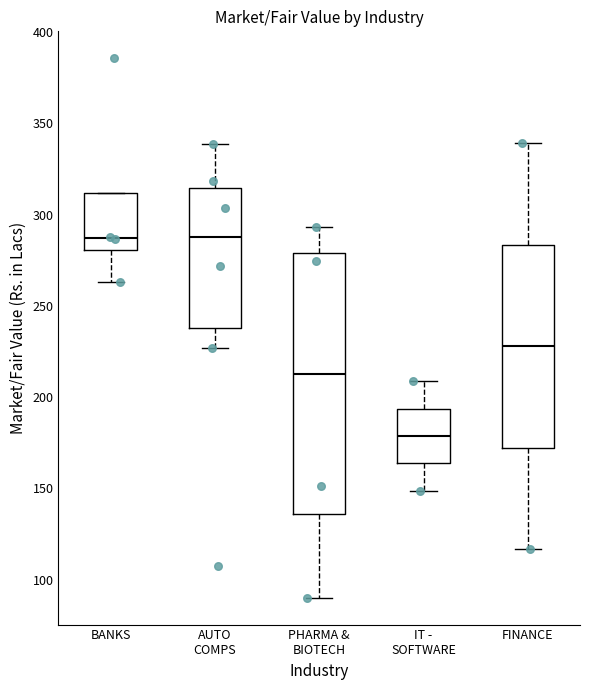

Which box's median line is the lowest?

IT - SOFTWARE